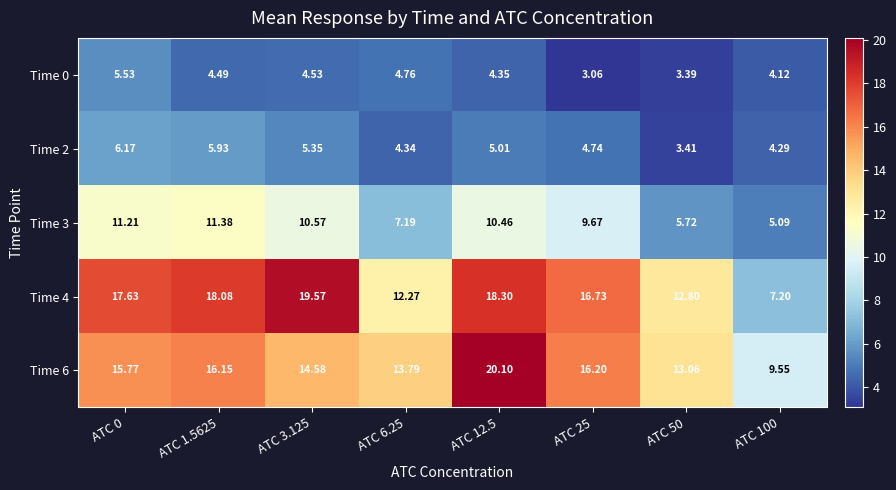

Reading right to left, list all the values displayed in this chart.

Time 0: ATC 100=4.1	ATC 50=3.4	ATC 25=3.1	ATC 12.5=4.3	ATC 6.25=4.8	ATC 3.125=4.5	ATC 1.5625=4.5	ATC 0=5.5
Time 2: ATC 100=4.3	ATC 50=3.4	ATC 25=4.7	ATC 12.5=5.0	ATC 6.25=4.3	ATC 3.125=5.3	ATC 1.5625=5.9	ATC 0=6.2
Time 3: ATC 100=5.1	ATC 50=5.7	ATC 25=9.7	ATC 12.5=10.5	ATC 6.25=7.2	ATC 3.125=10.6	ATC 1.5625=11.4	ATC 0=11.2
Time 4: ATC 100=7.2	ATC 50=12.8	ATC 25=16.7	ATC 12.5=18.3	ATC 6.25=12.3	ATC 3.125=19.6	ATC 1.5625=18.1	ATC 0=17.6
Time 6: ATC 100=9.6	ATC 50=13.1	ATC 25=16.2	ATC 12.5=20.1	ATC 6.25=13.8	ATC 3.125=14.6	ATC 1.5625=16.1	ATC 0=15.8